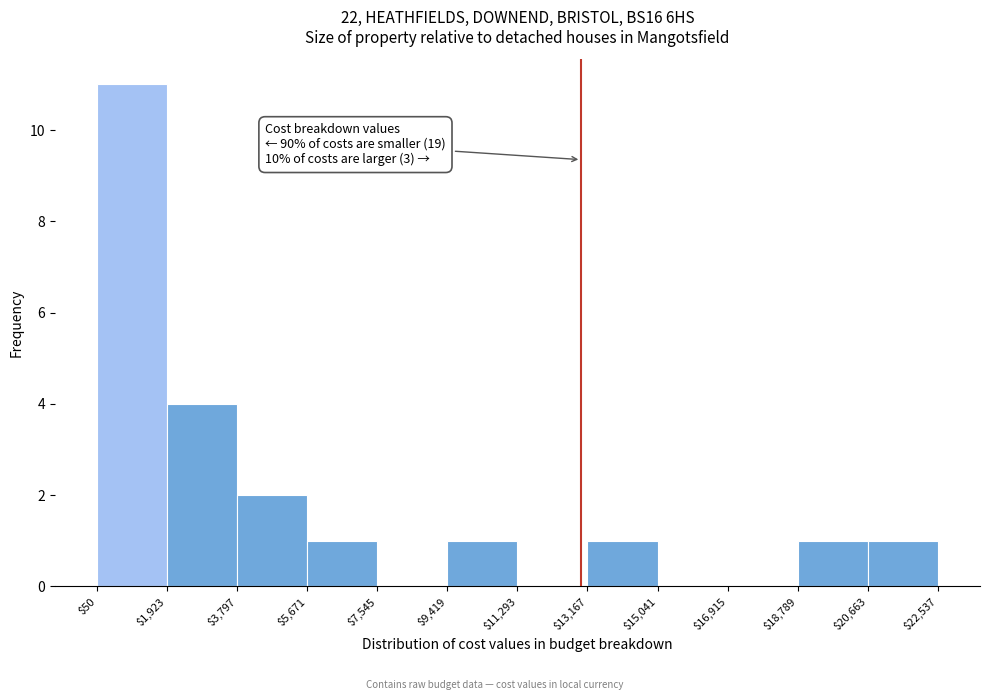

Which range on the x-axis has the tallest bar?

$50 to $1,923